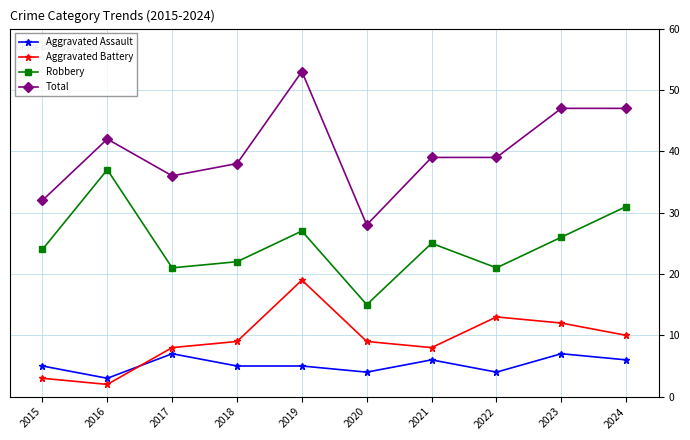

True or false: Robbery has more than 2 points higher than both neighbors.

True